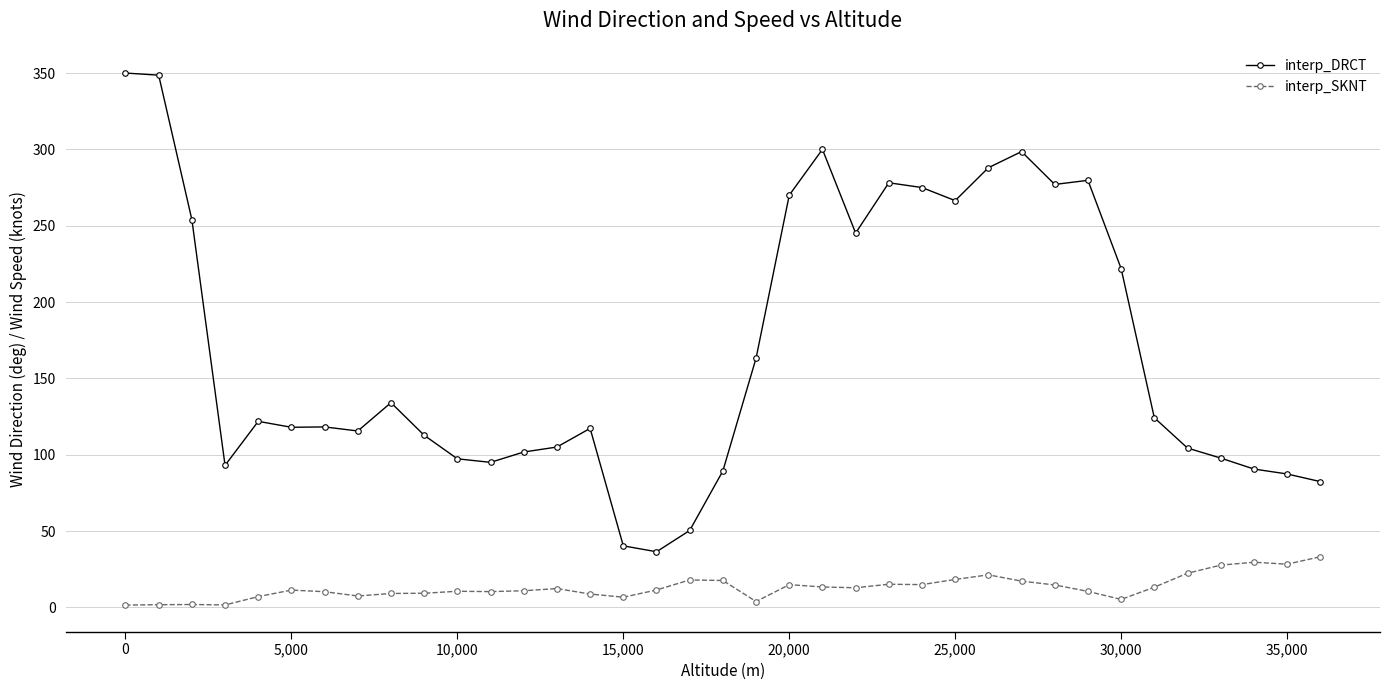

In interp_SKNT, how many points are higher than both neighbors (excluding endpoints)?

9